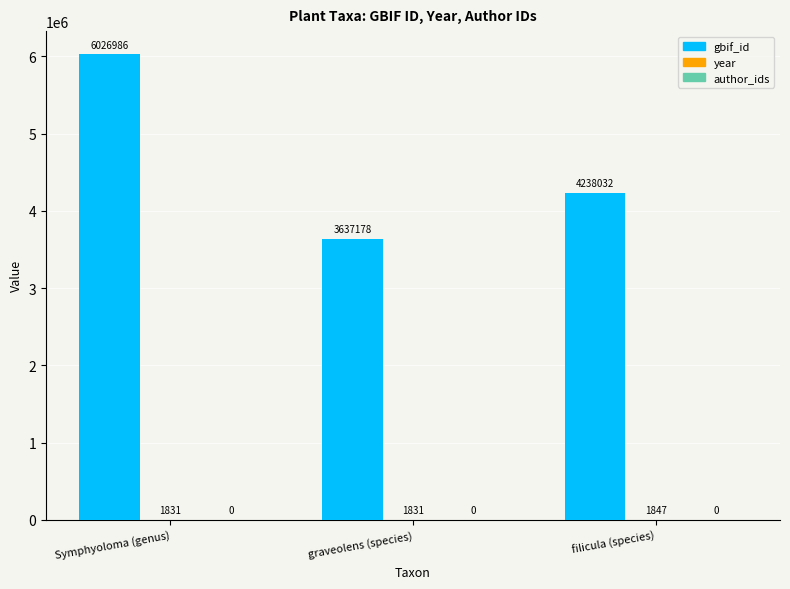

What is the total value across all series at filicula (species)?

4239879